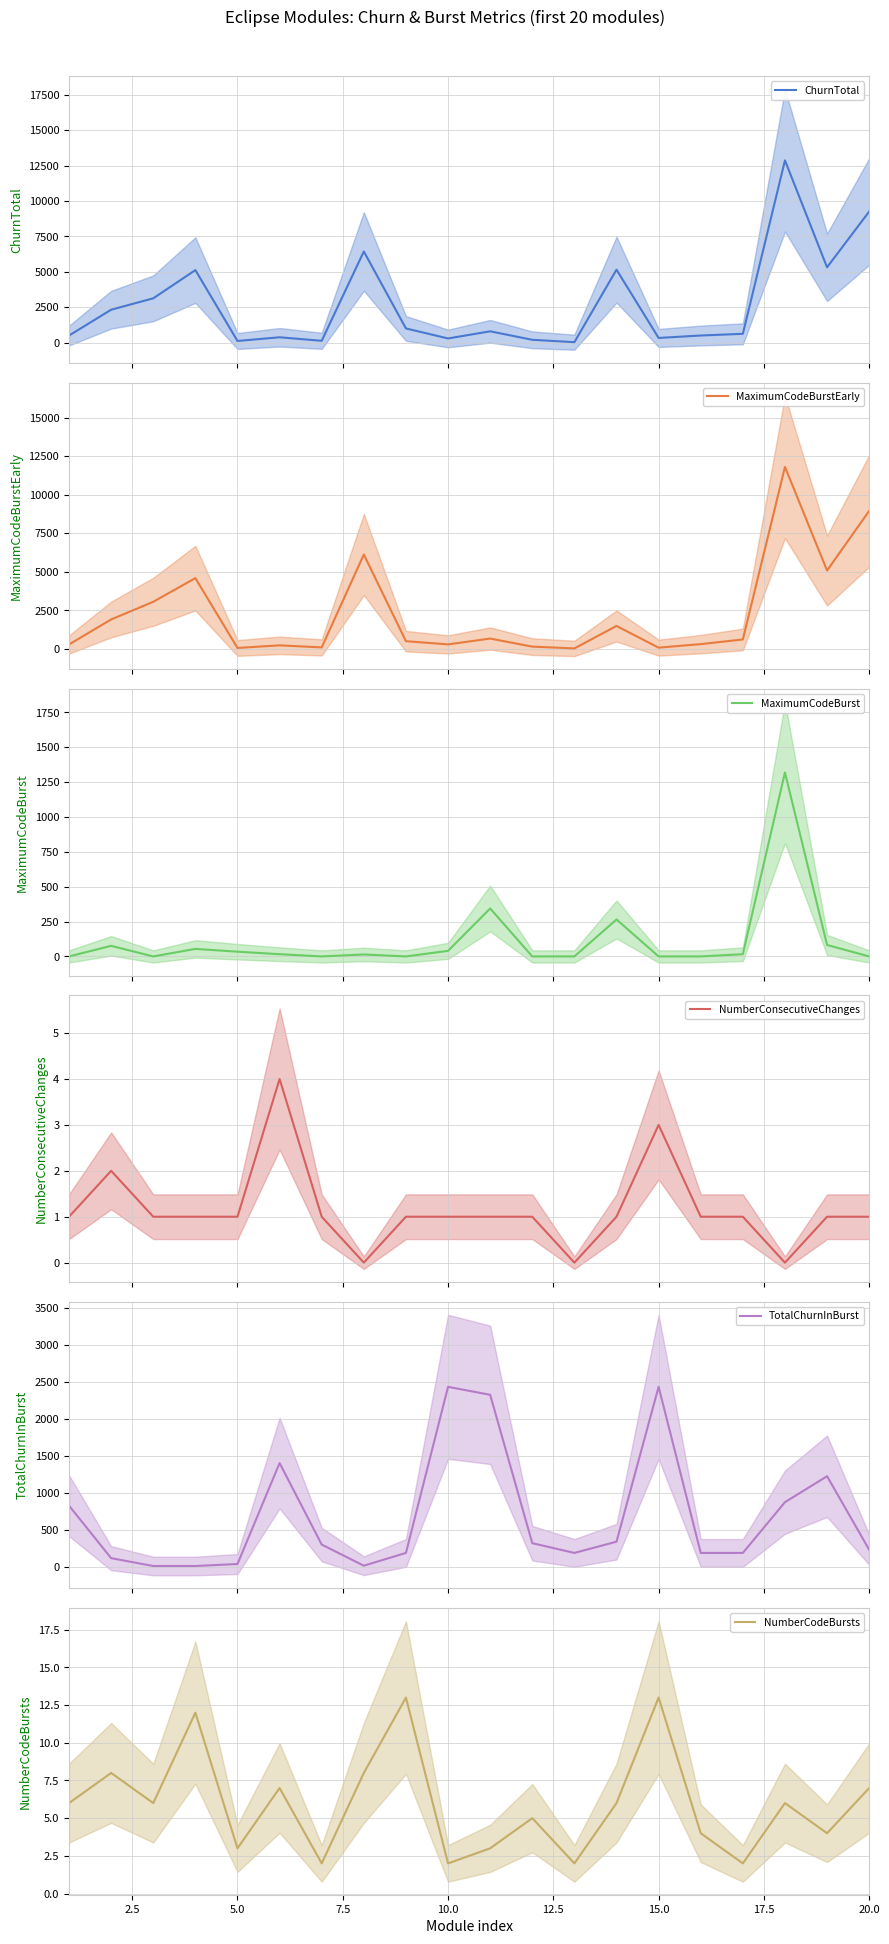

What is the maximum value shown in the chart?

12868